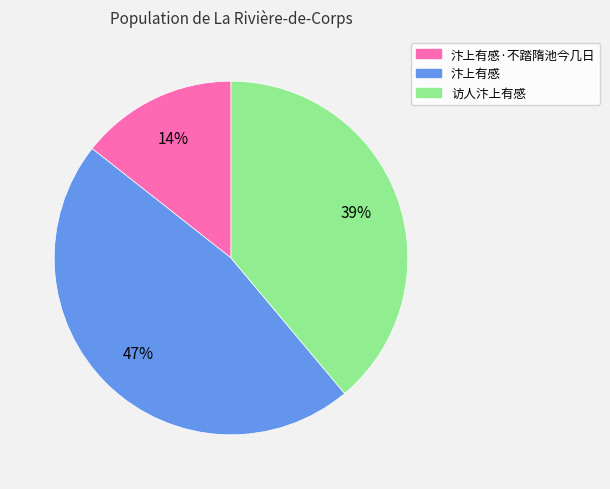

Which category has the smallest portion of the pie?

汴上有感·不踏隋池今几日